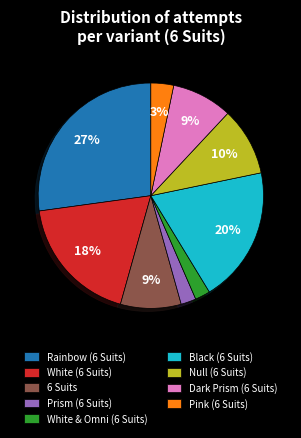

Which has a higher value, Pink (6 Suits) or Rainbow (6 Suits)?

Rainbow (6 Suits)